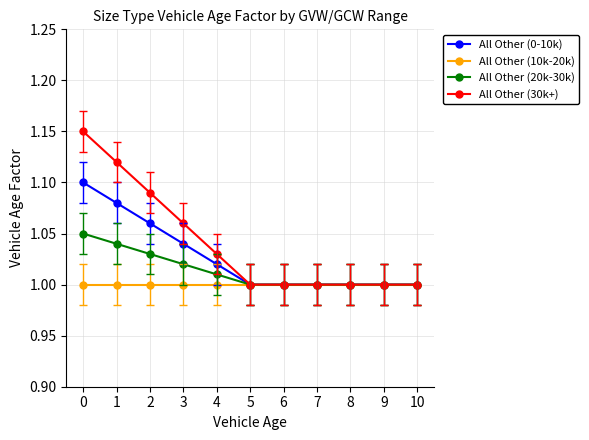

Count the number of data series in this chart.

4